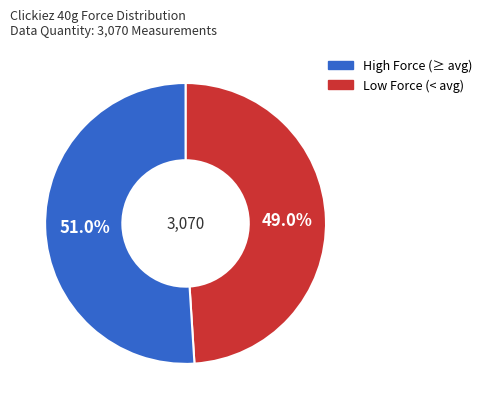

Is there a majority slice in this chart?

Yes